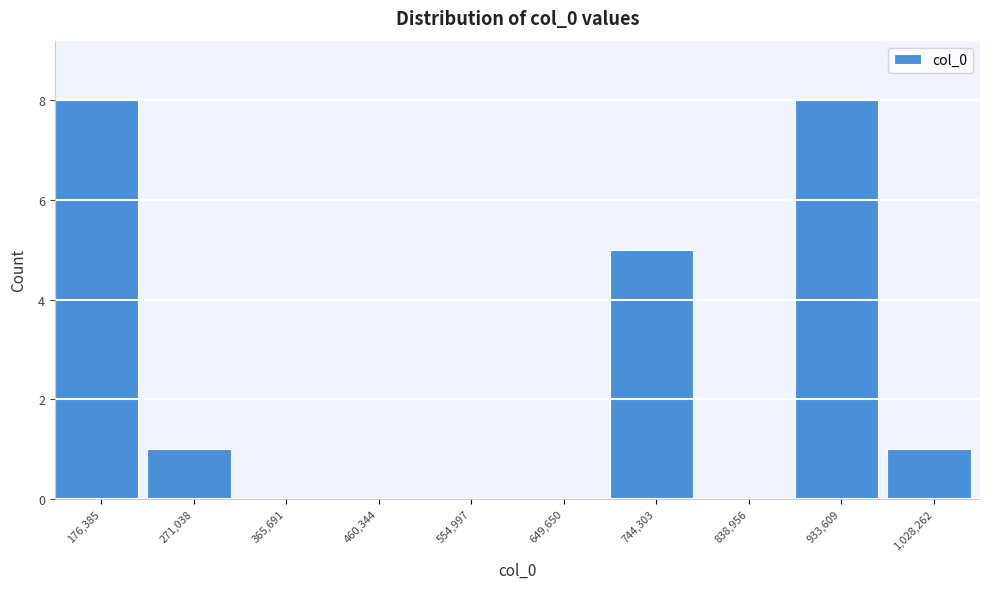

Reading left to right, transcribe all the data shown in this chart.

176,385=8	271,038=1	365,691=0	460,344=0	554,997=0	649,650=0	744,303=5	838,956=0	933,609=8	1,028,262=1